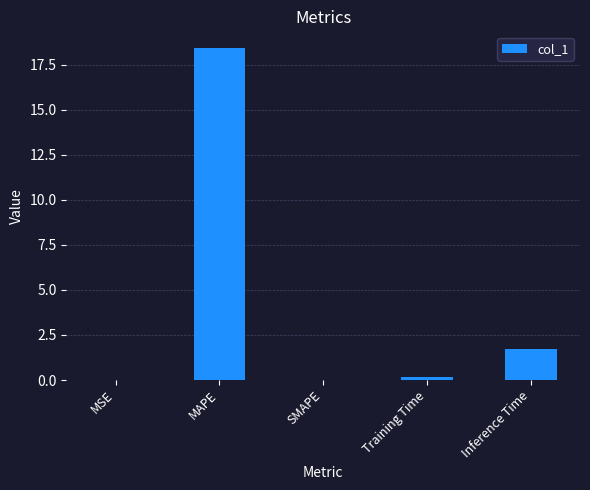

What is the change in value from SMAPE to Training Time?

+0.2